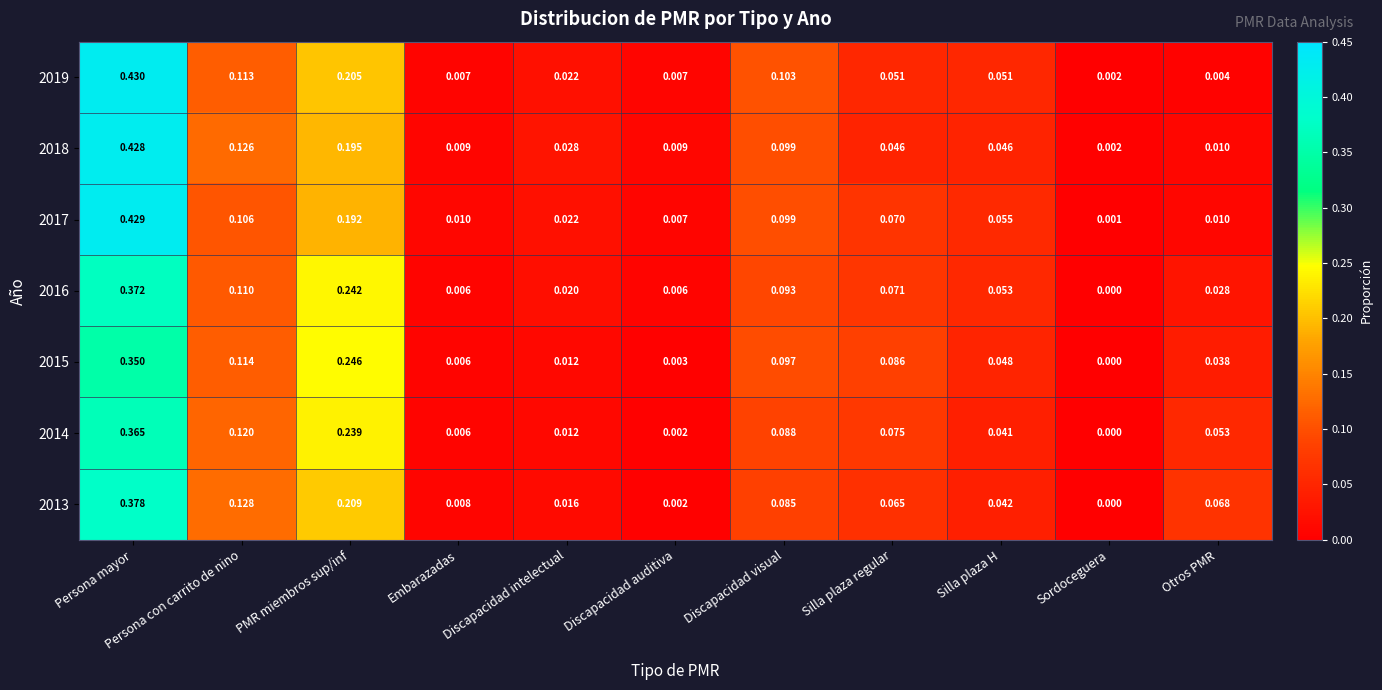

Is the value of 2017 at Silla plaza H greater than the value of 2018 at Persona con carrito de nino?

No